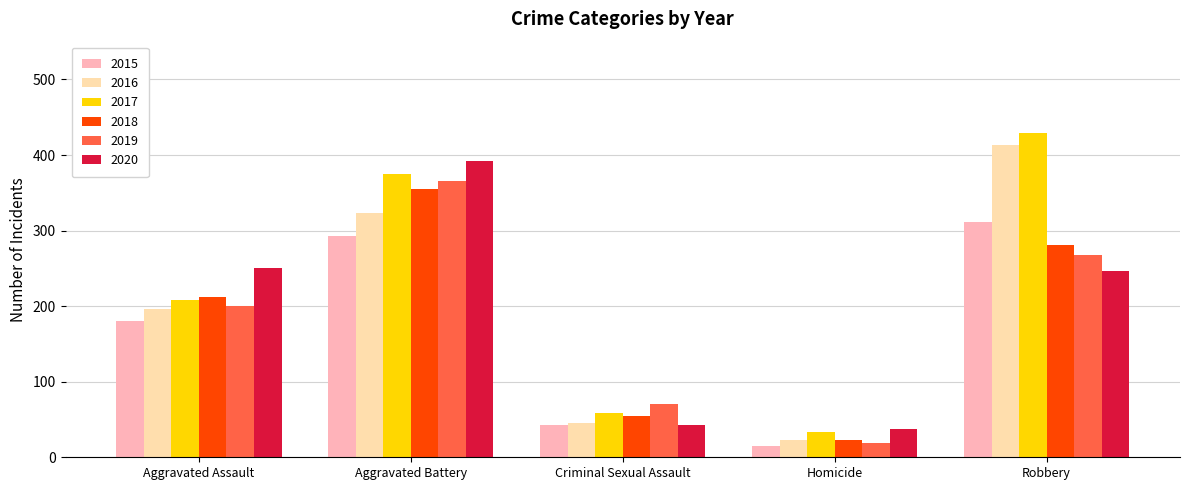

True or false: 2015 has a value of 448 at Robbery.

False